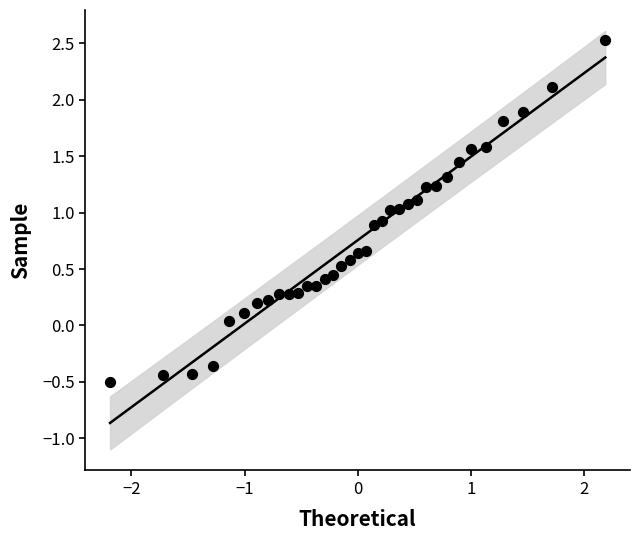

What is the range of X values (max minus min)?

4.4